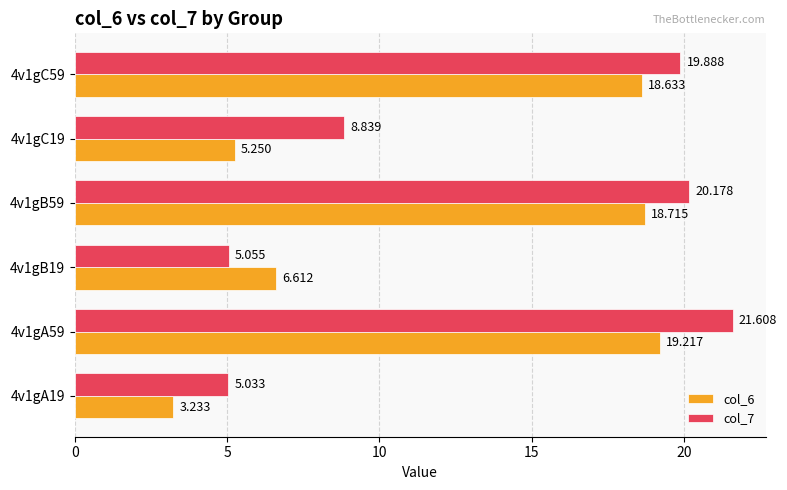

Is the value of col_6 at 4v1gC59 greater than the value of col_7 at 4v1gB59?

No